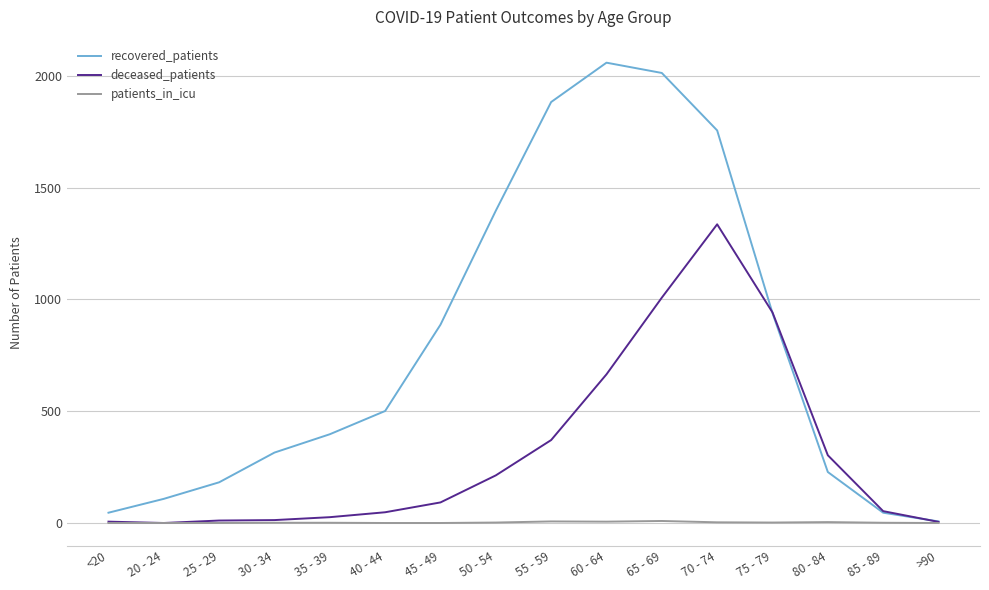

Count the patients_in_icu values in the range 0 to 4.

13